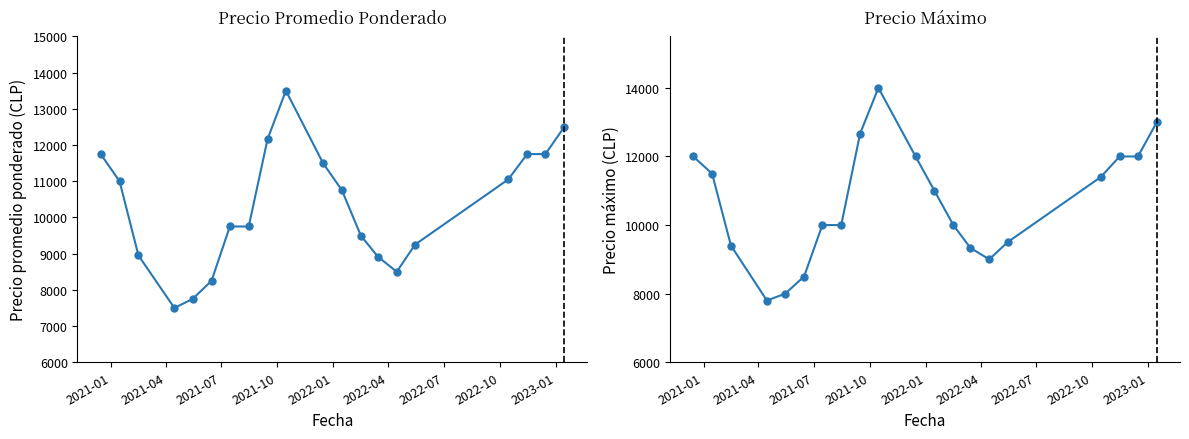

What is the value of the Precio Máximo point at the 4th from the left?

7800.0